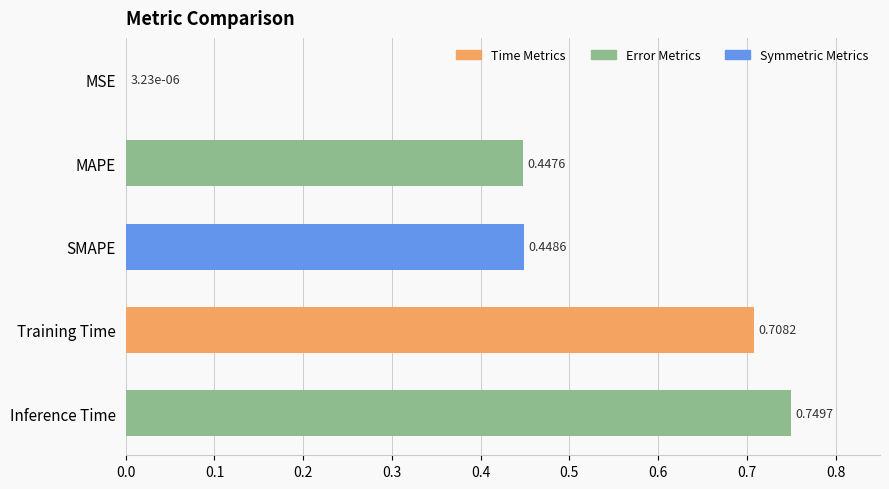

How many distinct data groups are displayed?

1